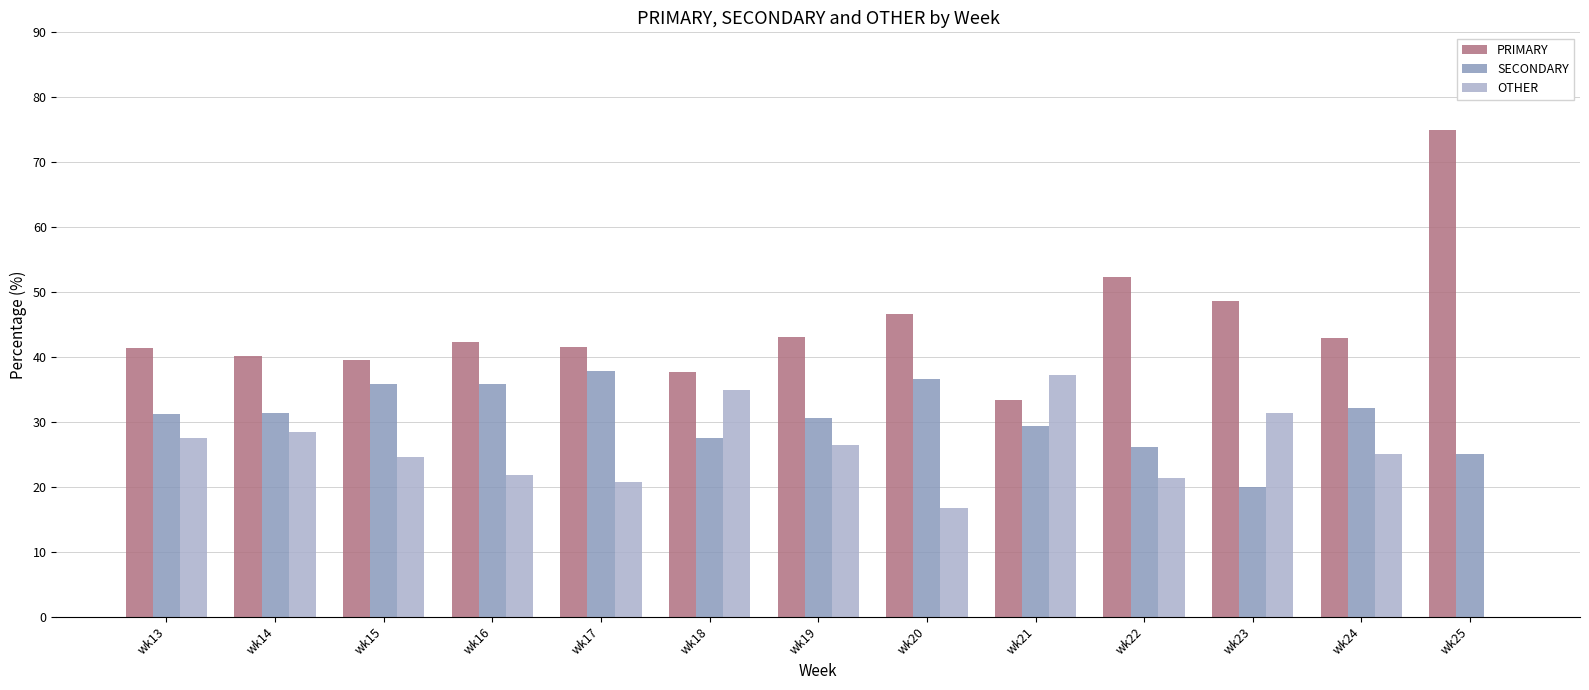

Is the value of OTHER at wk24 greater than the value of PRIMARY at wk25?

No